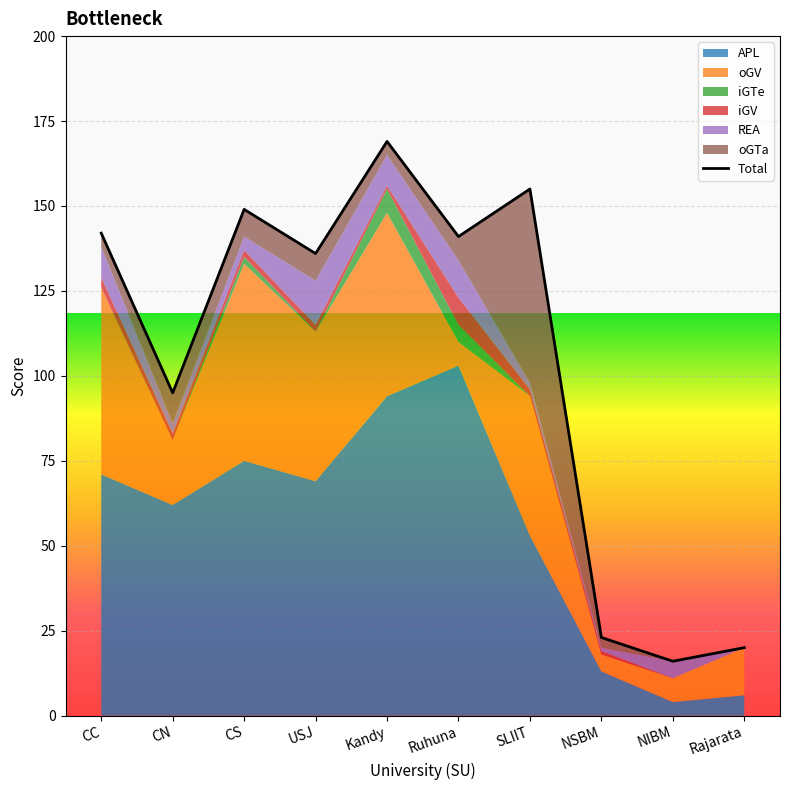

What is the sum of the iGV values at CS and CC?

5